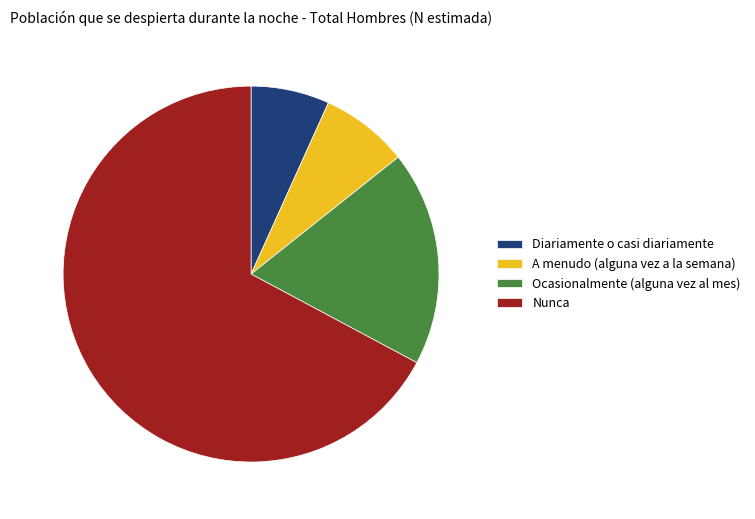

Which slice is the largest?

Nunca